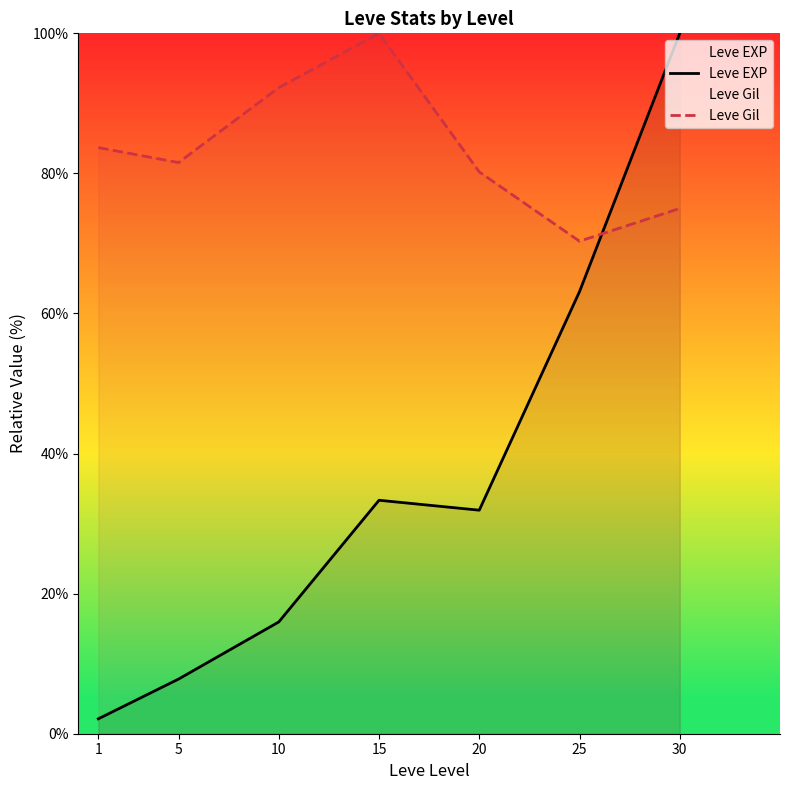

How many intersections are there between Leve Gil and Leve EXP?

1